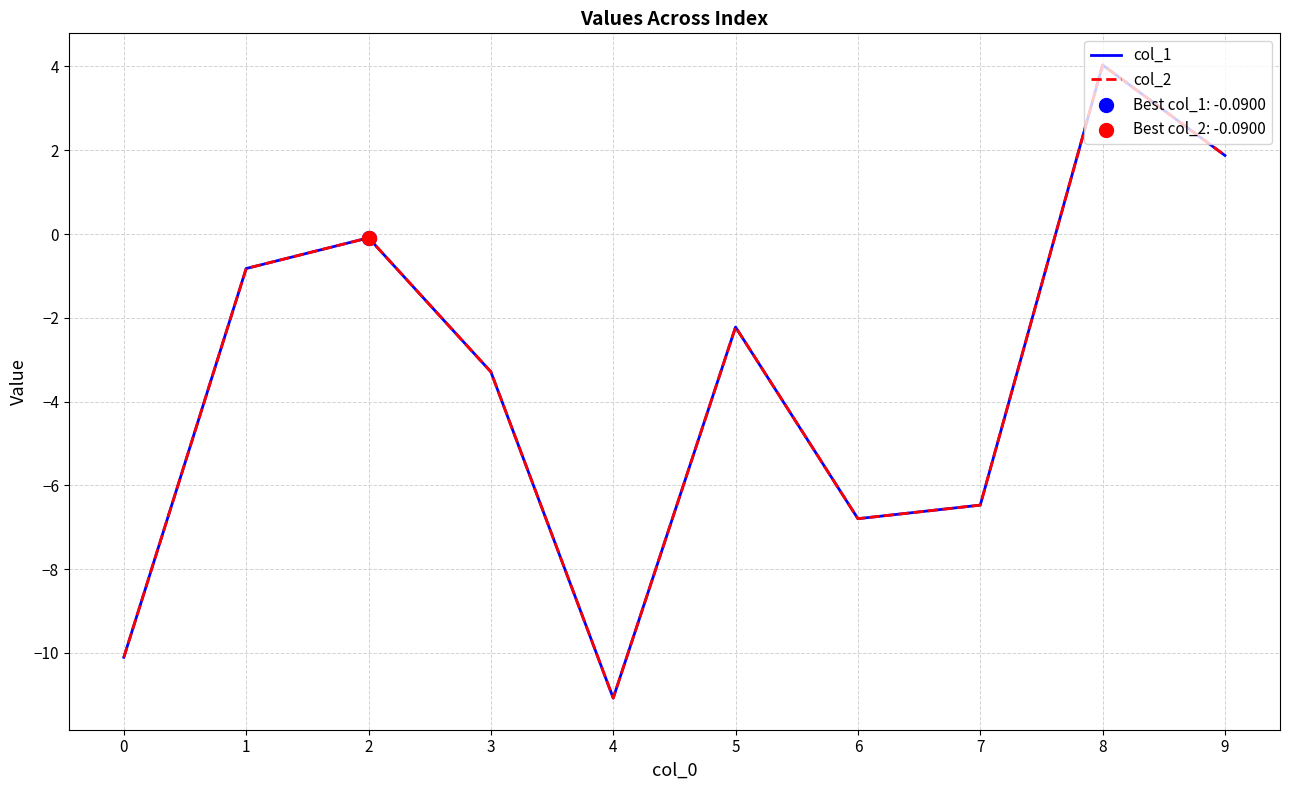

At which category is the sum across all series the highest?

8